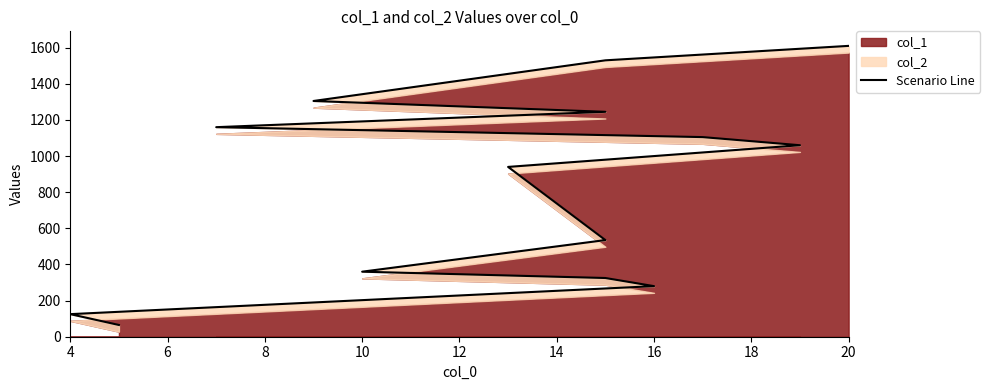

Is it true that the value at 18 is 496?

False